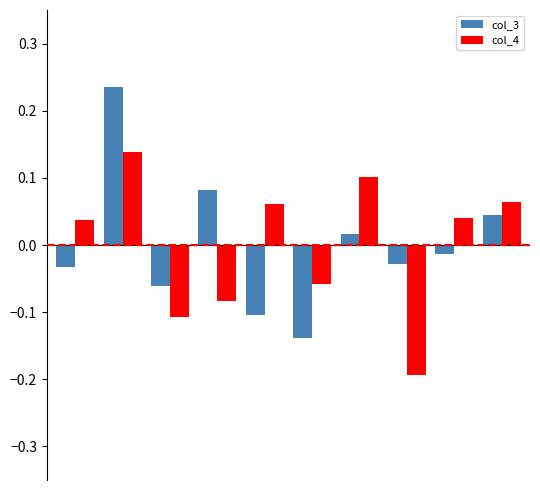

Which series has the largest range (max minus min)?

col_3